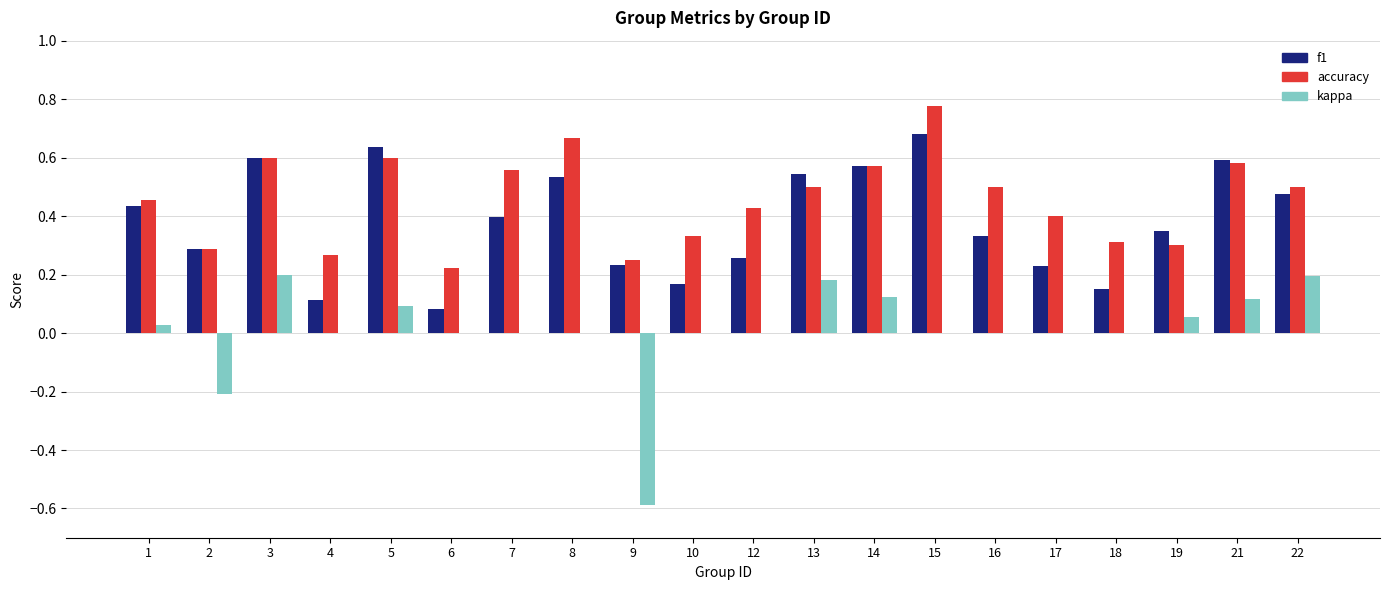

Which label corresponds to the largest value in the chart?

15